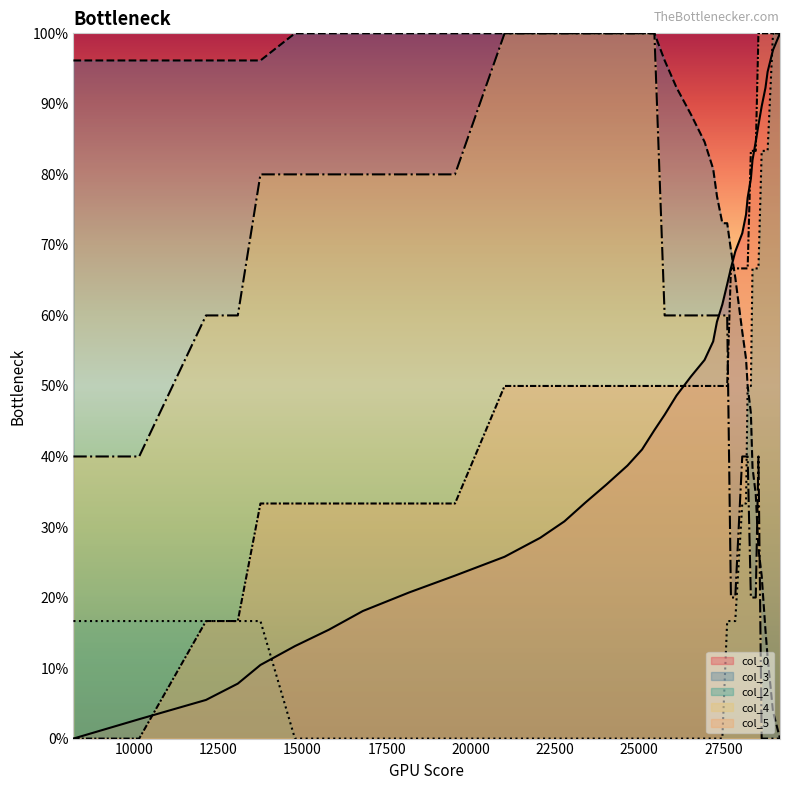

Is the value of col_0 at 28541 greater than the value of col_2 at 28172?

Yes